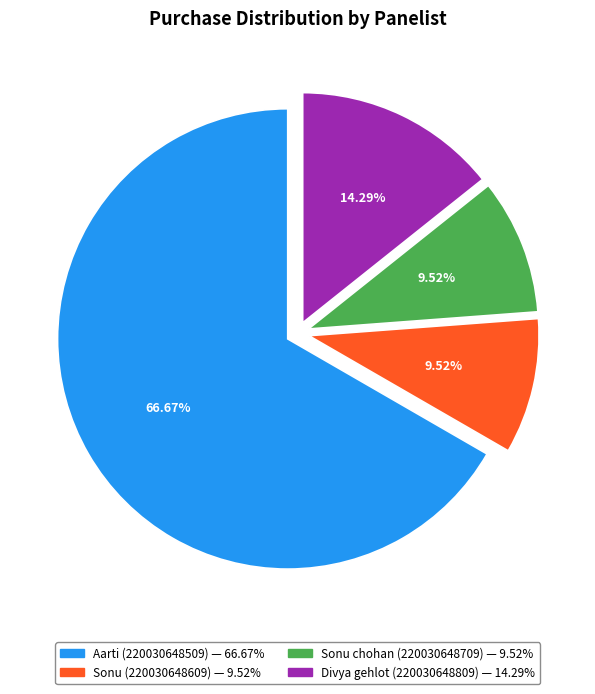

True or false: Sonu (220030648609) accounts for 1% of the total.

False